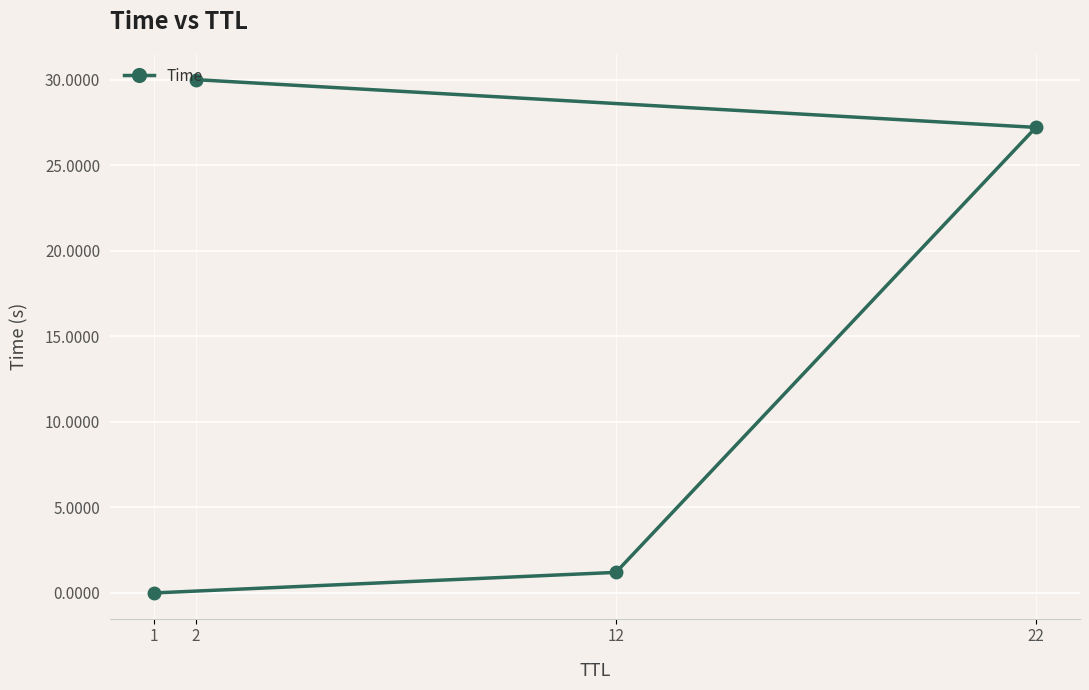

What is the difference between the values at 12 and 1?

1.2